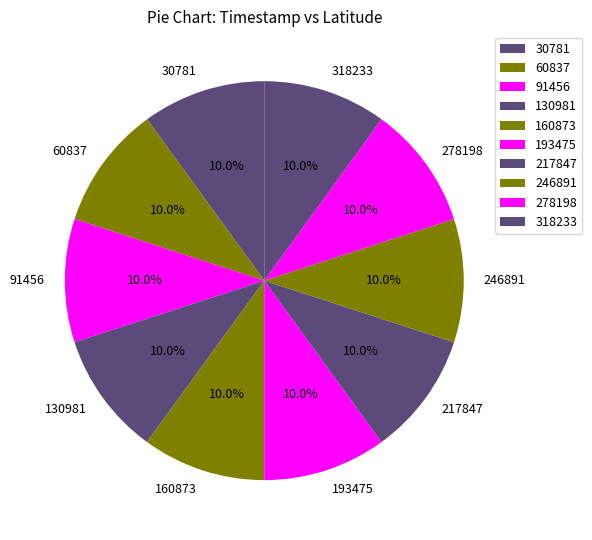

How much of the chart is everything except 130981?

90.0%